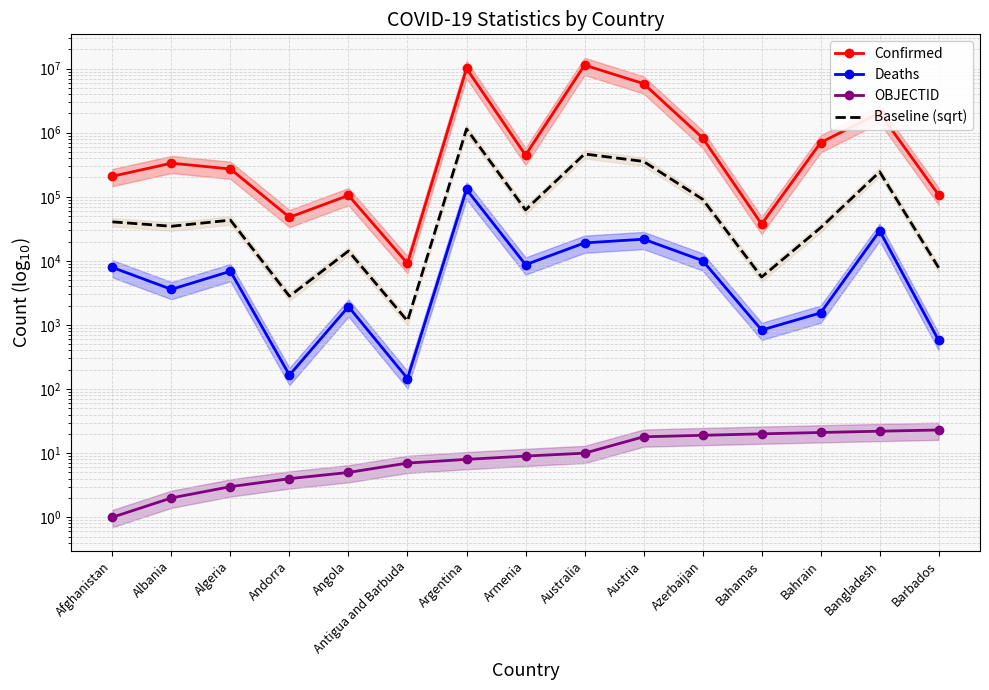

Reading right to left, transcribe all the data shown in this chart.

Confirmed: Barbados=106434.0	Bangladesh=2037664.0	Bahrain=700835.0	Bahamas=37491.0	Azerbaijan=828210.0	Austria=5821526.0	Australia=11330342.0	Armenia=446332.0	Argentina=10040329.0	Antigua and Barbuda=9106.0	Angola=105184.0	Andorra=47860.0	Algeria=271409.0	Albania=334234.0	Afghanistan=208971.0
Deaths: Barbados=573.0	Bangladesh=29444.0	Bahrain=1544.0	Bahamas=833.0	Azerbaijan=10098.0	Austria=21781.0	Australia=19070.0	Armenia=8719.0	Argentina=130437.0	Antigua and Barbuda=146.0	Angola=1931.0	Andorra=165.0	Algeria=6881.0	Albania=3596.0	Afghanistan=7896.0
OBJECTID: Barbados=23.0	Bangladesh=22.0	Bahrain=21.0	Bahamas=20.0	Azerbaijan=19.0	Austria=18.0	Australia=10.0	Armenia=9.0	Argentina=8.0	Antigua and Barbuda=7.0	Angola=5.0	Andorra=4.0	Algeria=3.0	Albania=2.0	Afghanistan=1.0
Baseline (sqrt): Barbados=7809.4	Bangladesh=244942.8	Bahrain=32895.1	Bahamas=5588.4	Azerbaijan=91450.9	Austria=356088.0	Australia=464832.9	Armenia=62382.4	Argentina=1144390.8	Antigua and Barbuda=1153.0	Angola=14251.7	Andorra=2810.1	Algeria=43215.3	Albania=34668.5	Afghanistan=40620.6